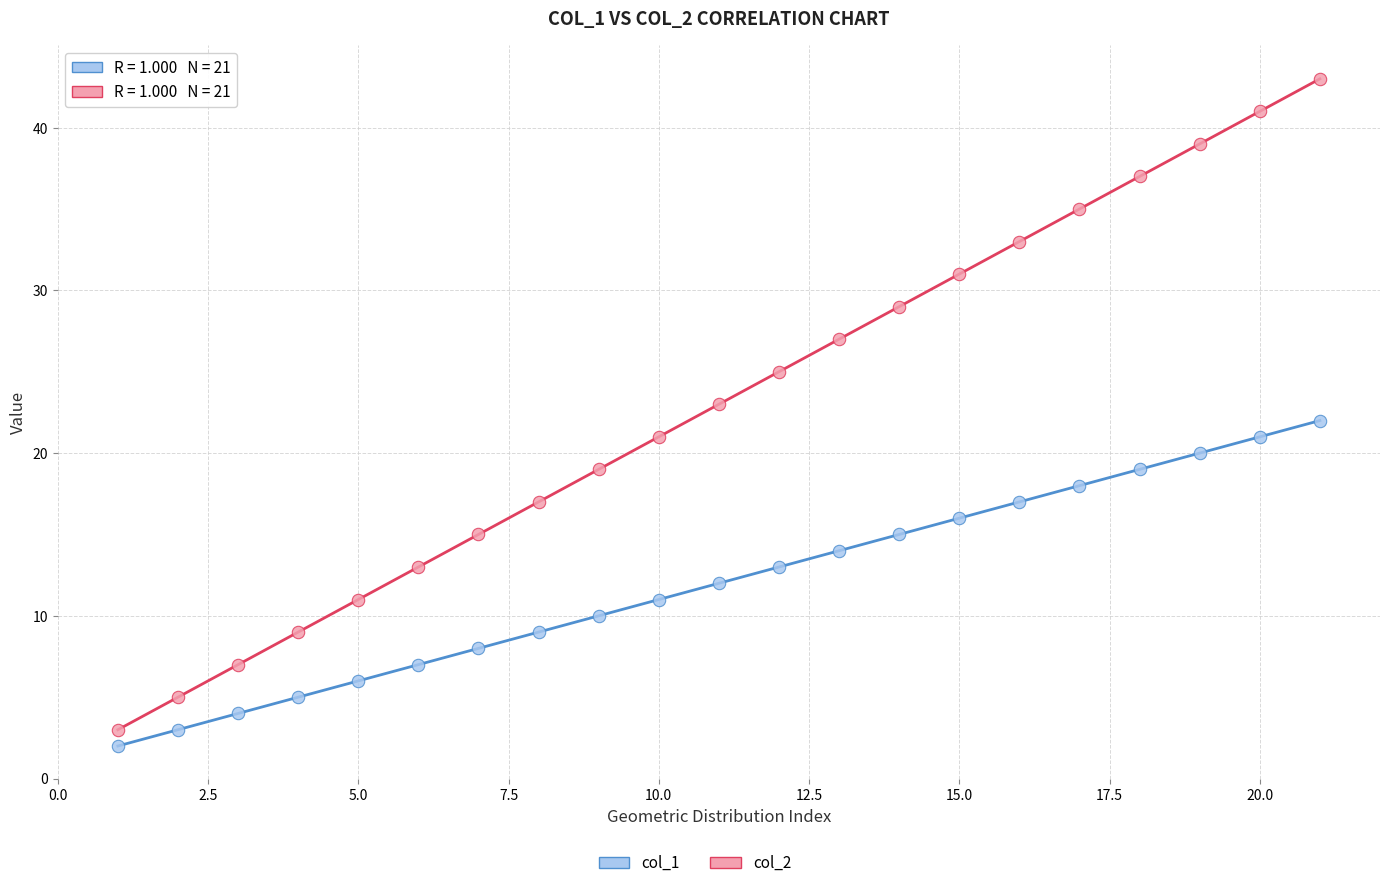

Which series reaches the maximum Y coordinate?

col_2